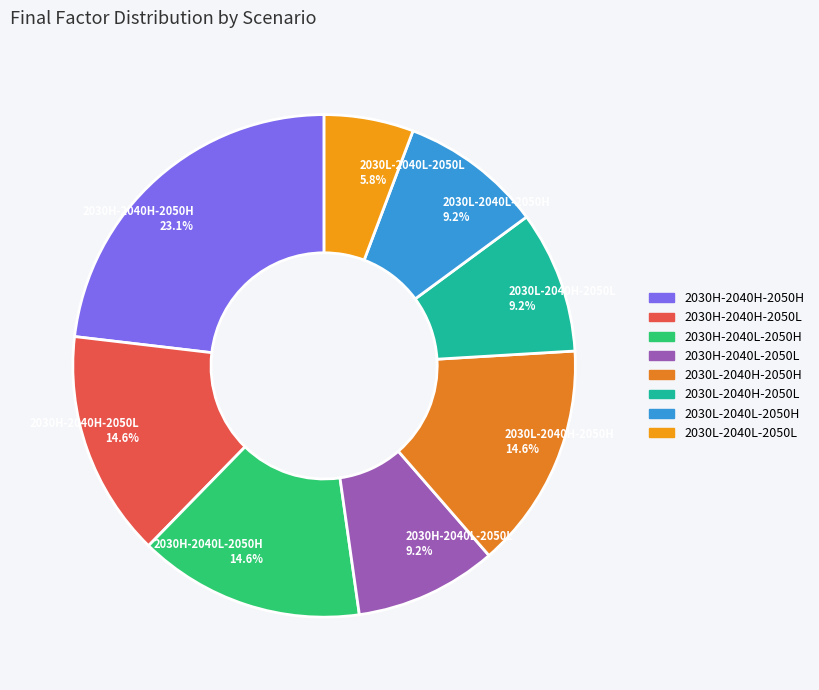

Which category has the biggest portion of the pie?

2030H-2040H-2050H